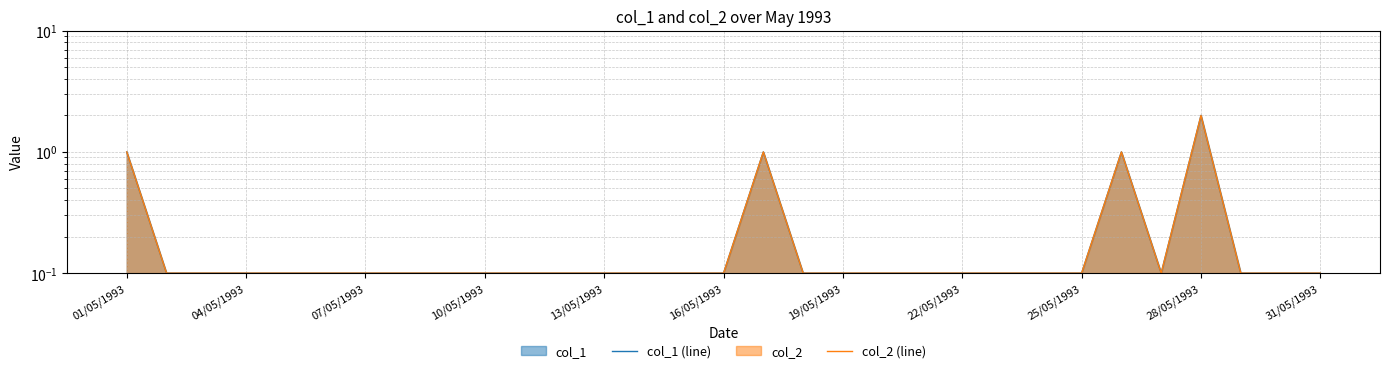

What is the sum of all col_2 (line) values?

7.7